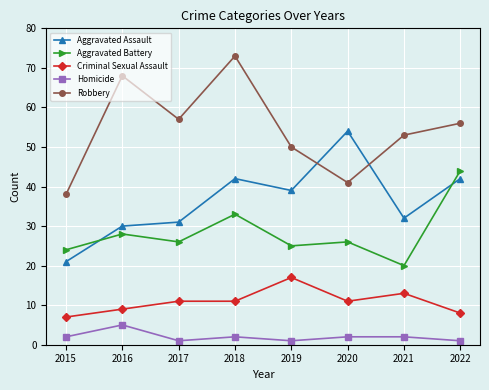

What is the difference between the second highest and minimum values in the Aggravated Battery series?

13